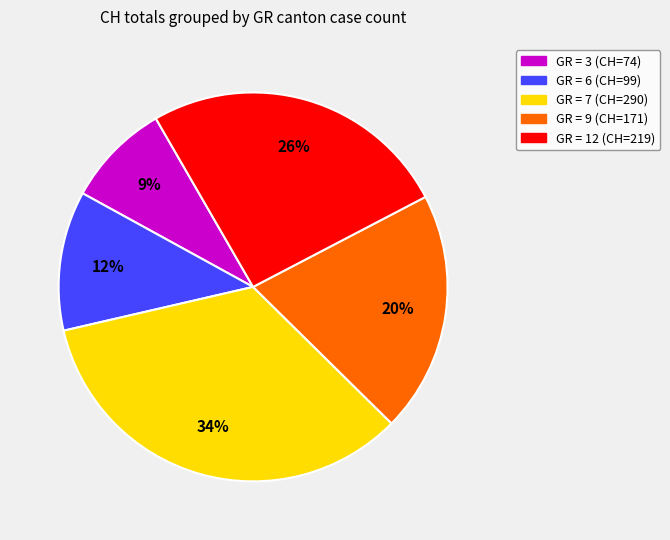

Is there any slice that represents more than half of the pie?

No